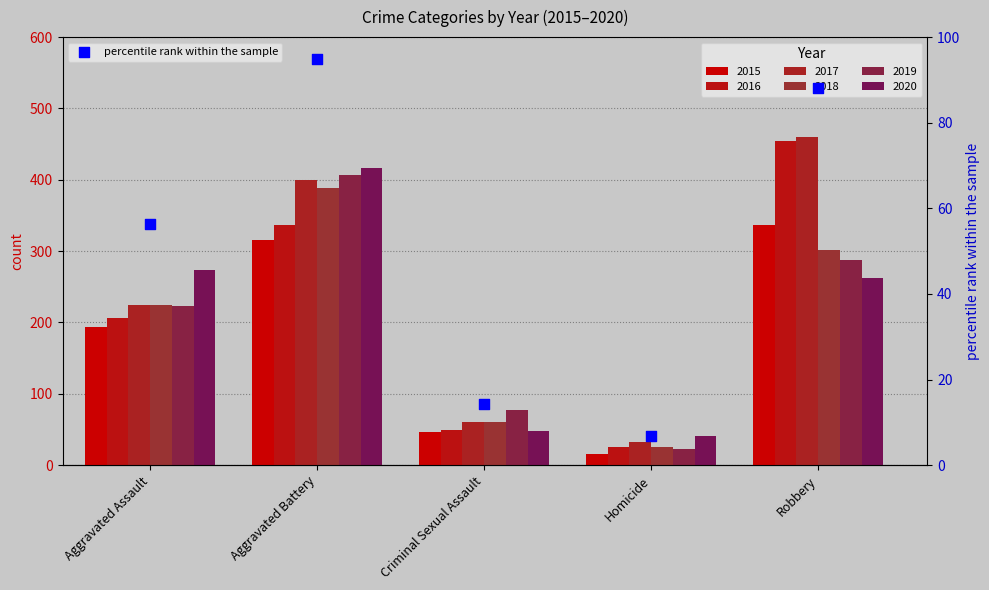

Approximately how many times larger is the value at Aggravated Battery compared to Criminal Sexual Assault?

6.6